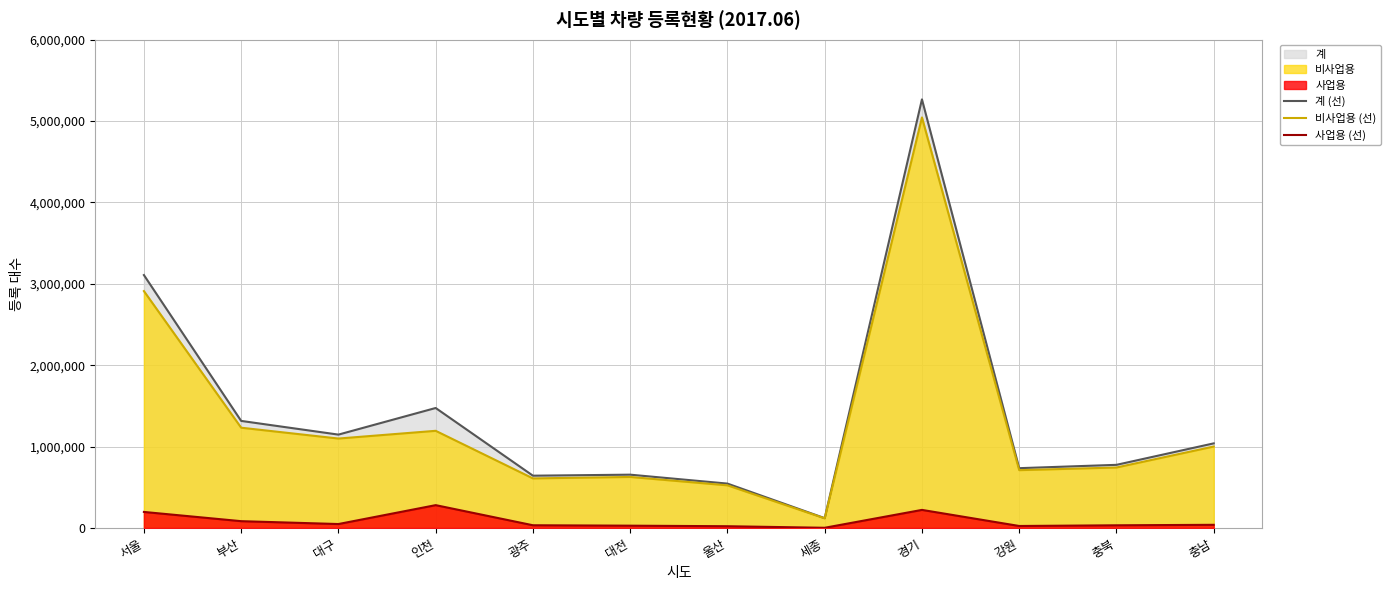

Between 대전 and 광주, which is larger?

대전